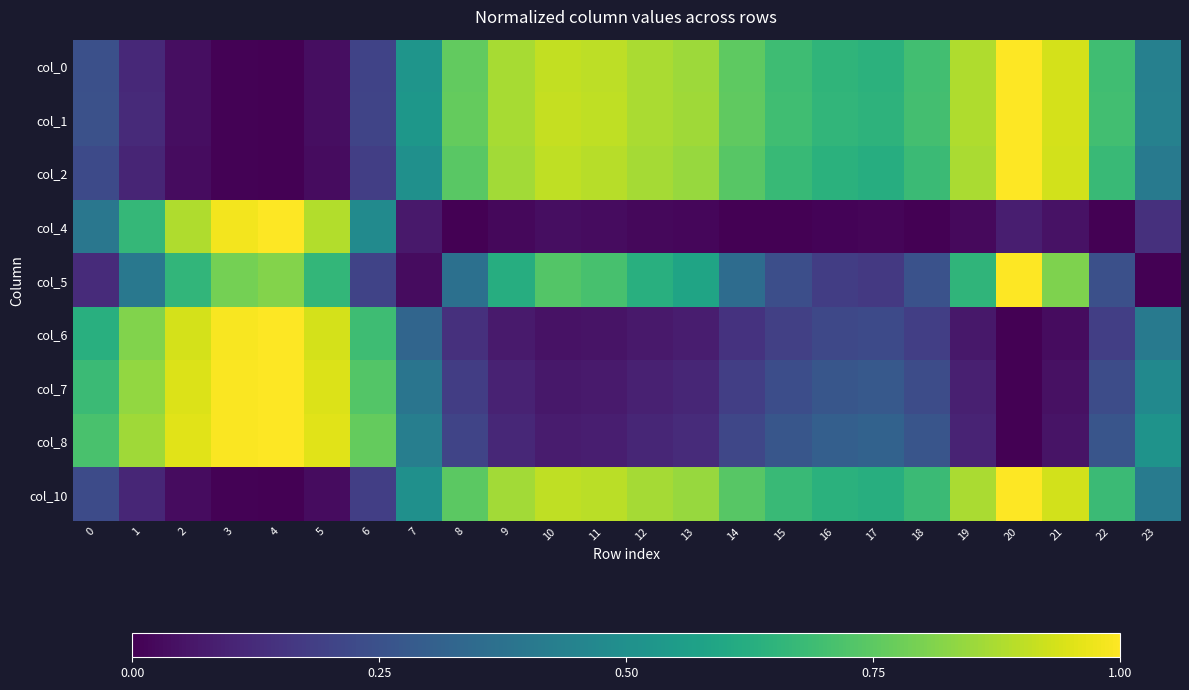

Reading right to left, list all the values displayed in this chart.

col_0: 23=0.4	22=0.7	21=0.9	20=1.0	19=0.9	18=0.7	17=0.6	16=0.7	15=0.7	14=0.8	13=0.9	12=0.9	11=0.9	10=0.9	9=0.9	8=0.8	7=0.5	6=0.2	5=0.0	4=0.0	3=0.0	2=0.0	1=0.1	0=0.2
col_1: 23=0.4	22=0.7	21=0.9	20=1.0	19=0.9	18=0.7	17=0.6	16=0.7	15=0.7	14=0.8	13=0.9	12=0.9	11=0.9	10=0.9	9=0.9	8=0.8	7=0.5	6=0.2	5=0.0	4=0.0	3=0.0	2=0.0	1=0.1	0=0.2
col_2: 23=0.4	22=0.7	21=0.9	20=1.0	19=0.9	18=0.7	17=0.6	16=0.6	15=0.7	14=0.7	13=0.8	12=0.9	11=0.9	10=0.9	9=0.9	8=0.7	7=0.5	6=0.2	5=0.0	4=0.0	3=0.0	2=0.0	1=0.1	0=0.2
col_4: 23=0.1	22=0.0	21=0.0	20=0.1	19=0.0	18=0.0	17=0.0	16=0.0	15=0.0	14=0.0	13=0.0	12=0.0	11=0.0	10=0.0	9=0.0	8=0.0	7=0.1	6=0.5	5=0.9	4=1.0	3=1.0	2=0.9	1=0.7	0=0.4
col_5: 23=0.0	22=0.2	21=0.8	20=1.0	19=0.7	18=0.3	17=0.2	16=0.2	15=0.2	14=0.4	13=0.6	12=0.6	11=0.7	10=0.7	9=0.6	8=0.4	7=0.0	6=0.2	5=0.7	4=0.8	3=0.8	2=0.7	1=0.4	0=0.1
col_6: 23=0.4	22=0.2	21=0.0	20=0.0	19=0.1	18=0.2	17=0.2	16=0.2	15=0.2	14=0.1	13=0.1	12=0.1	11=0.1	10=0.0	9=0.1	8=0.1	7=0.3	6=0.7	5=0.9	4=1.0	3=1.0	2=0.9	1=0.8	0=0.6
col_7: 23=0.5	22=0.2	21=0.0	20=0.0	19=0.1	18=0.2	17=0.3	16=0.3	15=0.2	14=0.2	13=0.1	12=0.1	11=0.1	10=0.1	9=0.1	8=0.2	7=0.4	6=0.7	5=0.9	4=1.0	3=1.0	2=0.9	1=0.8	0=0.7
col_8: 23=0.5	22=0.3	21=0.1	20=0.0	19=0.1	18=0.3	17=0.3	16=0.3	15=0.3	14=0.2	13=0.1	12=0.1	11=0.1	10=0.1	9=0.1	8=0.2	7=0.4	6=0.8	5=1.0	4=1.0	3=1.0	2=1.0	1=0.9	0=0.7
col_10: 23=0.4	22=0.7	21=0.9	20=1.0	19=0.9	18=0.7	17=0.6	16=0.6	15=0.7	14=0.7	13=0.8	12=0.9	11=0.9	10=0.9	9=0.9	8=0.7	7=0.5	6=0.2	5=0.0	4=0.0	3=0.0	2=0.0	1=0.1	0=0.2